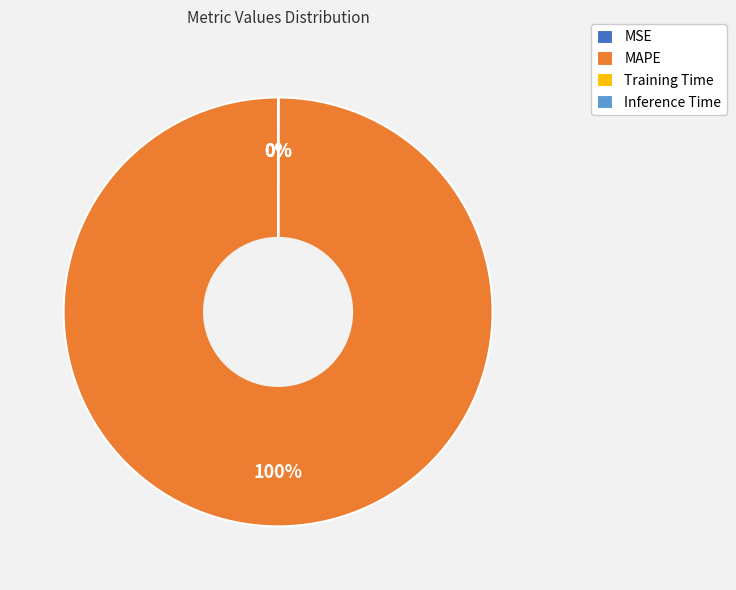

To the nearest percent, what is the difference between the largest and smallest slice percentages?

100%